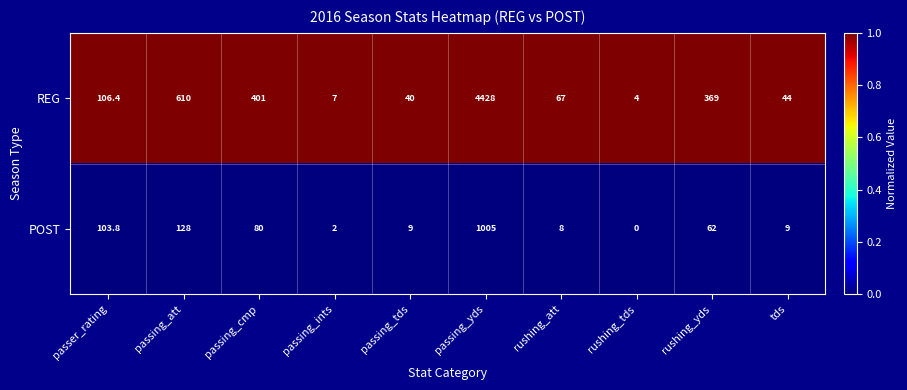

What is the greatest value displayed?

4428.0